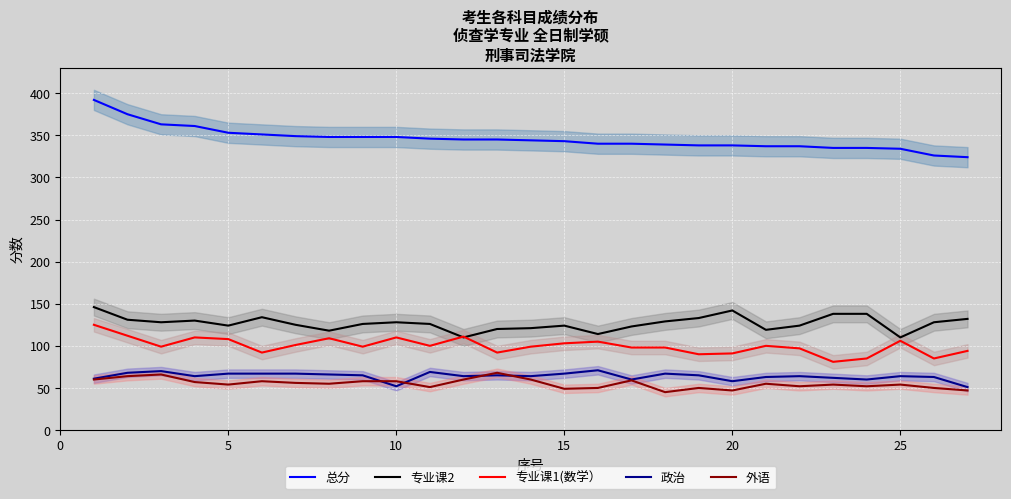

Is it true that 专业课1(数学） equals 91 at 20?

True